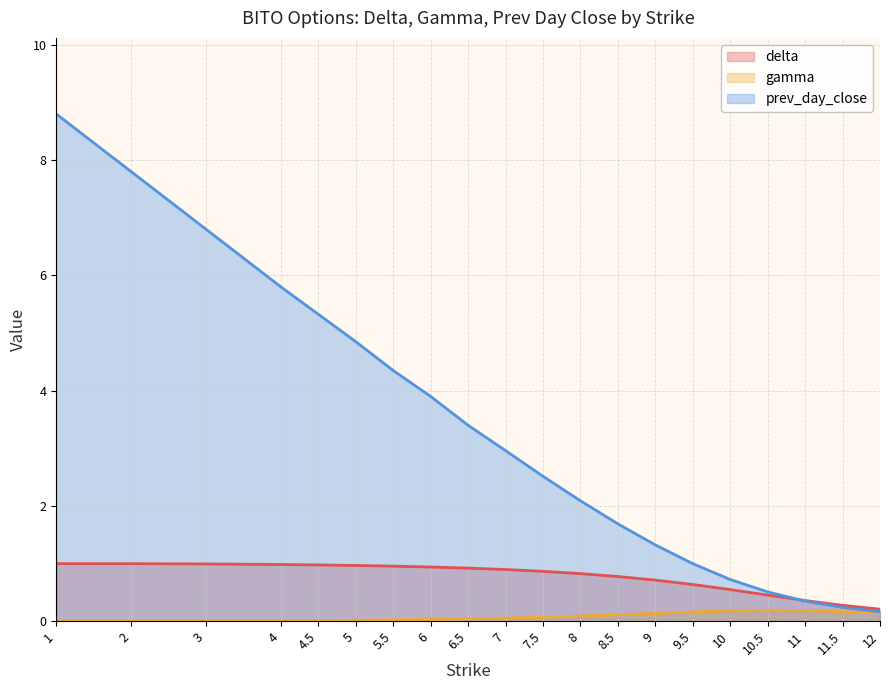

Does the chart have visible grid lines?

Yes